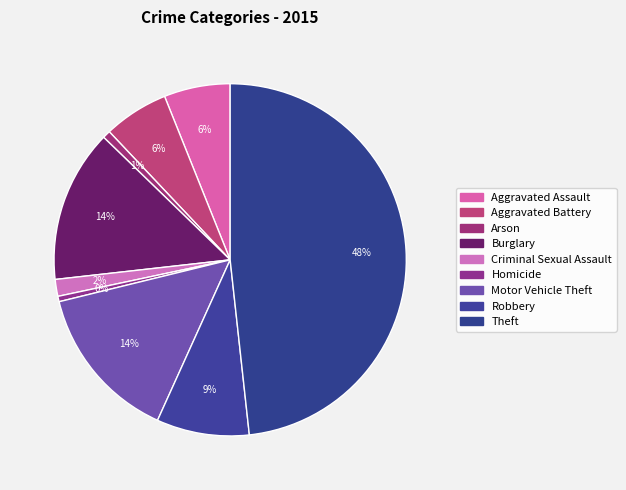

To the nearest percent, what percentage of the pie is Robbery?

9%